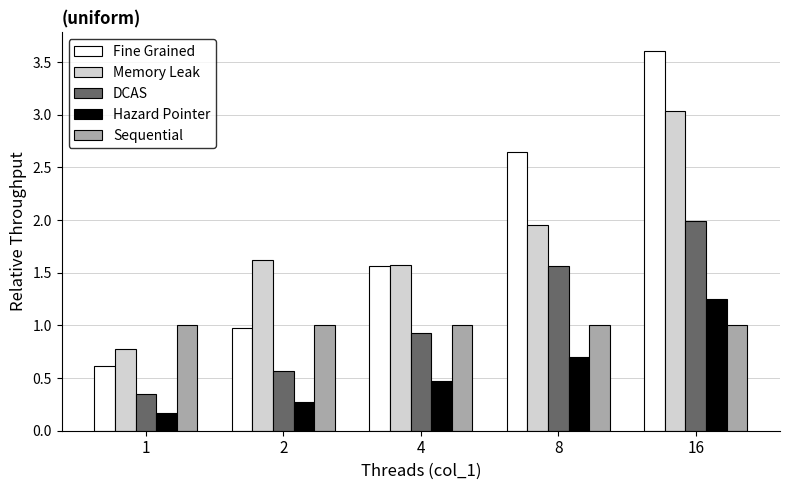

What is the difference between the maximum and second lowest values in the Fine Grained series?

2.6